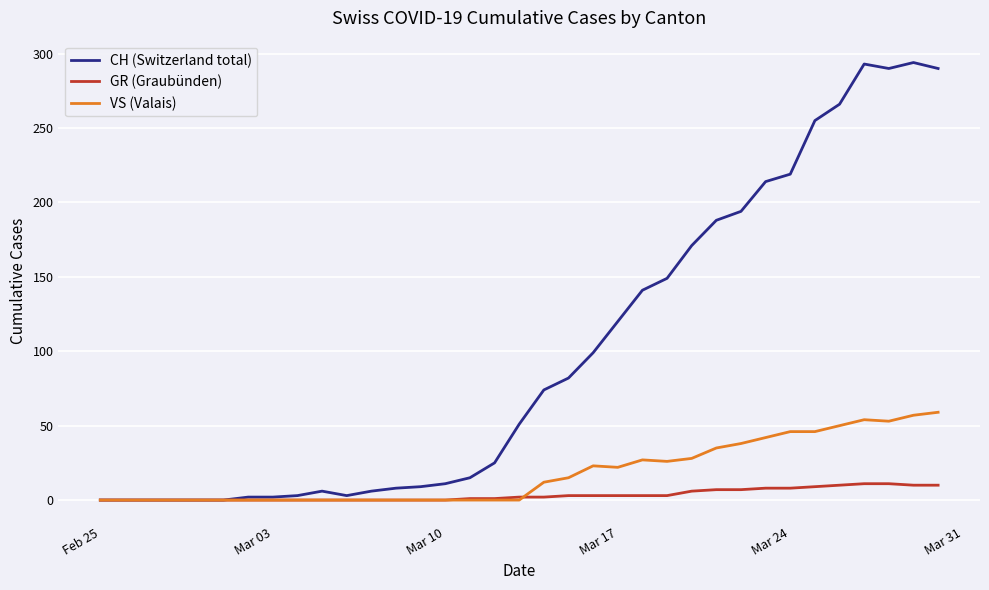

Which series has the largest total across all categories?

CH (Switzerland total)